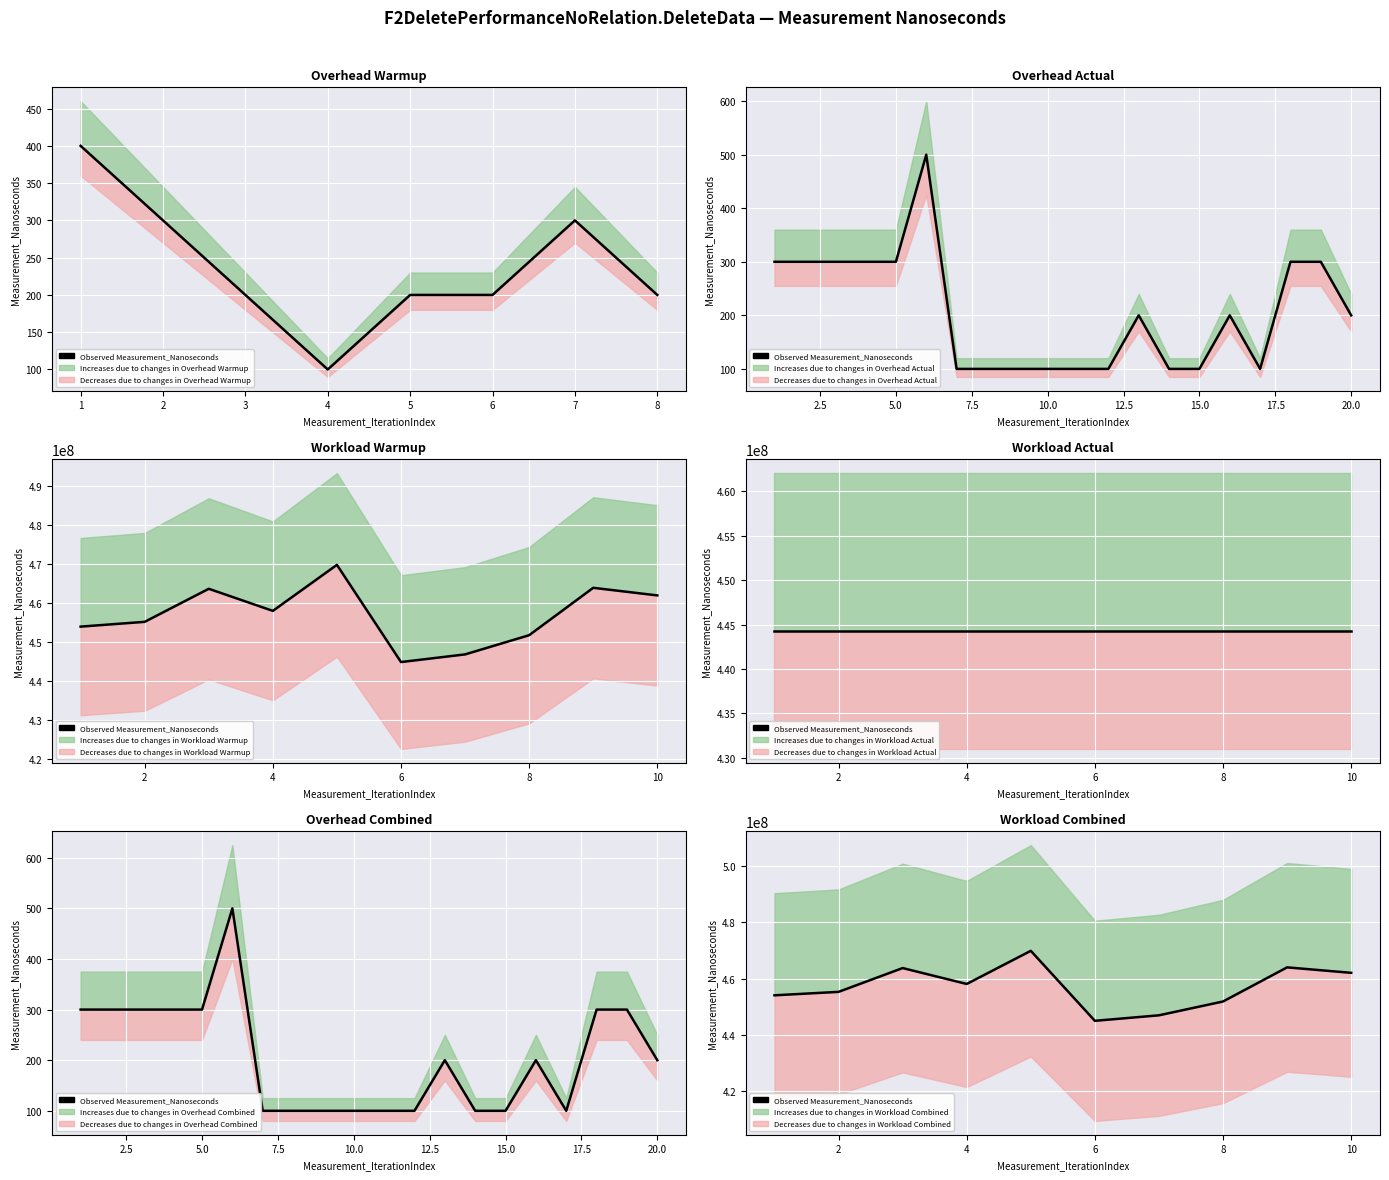

Reading right to left, list all the values displayed in this chart.

462022400	463964000	451830100	446914900	444953100	469843900	458058900	463716100	455252900	454029000